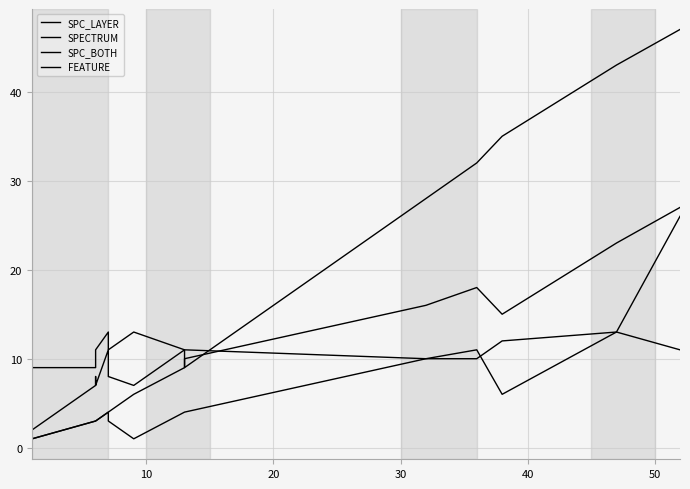

How many data points does each series have?

14